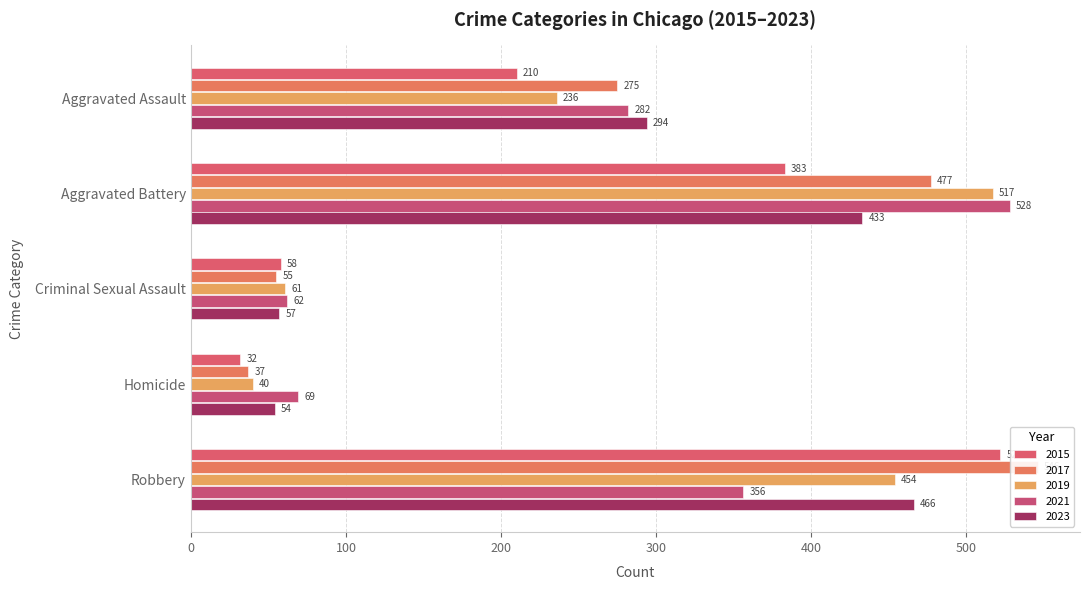

True or false: 2017 has a value of 466 at Robbery.

True